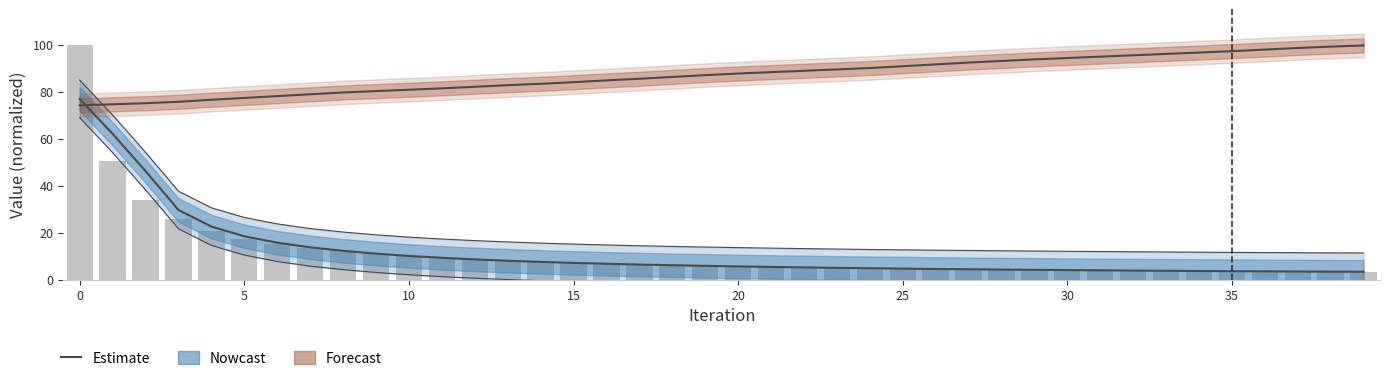

At which label does Passed estimate reach its peak?

39